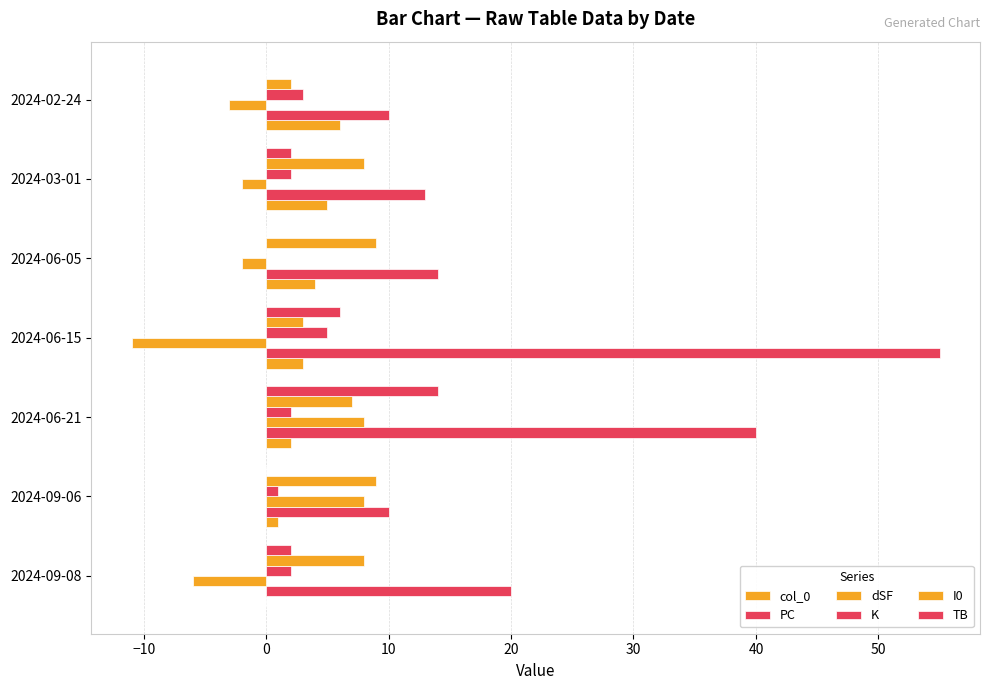

How many data points does each series have?

7